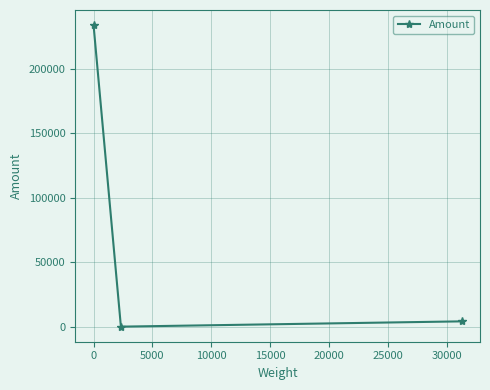

What is the sum of all values?

238469.4